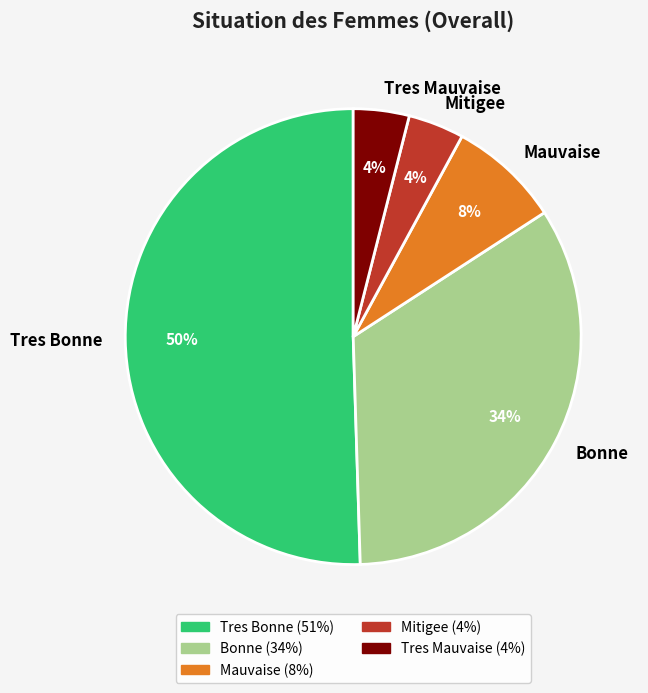

Combined, do Mauvaise and Mitigee account for over 50%?

No